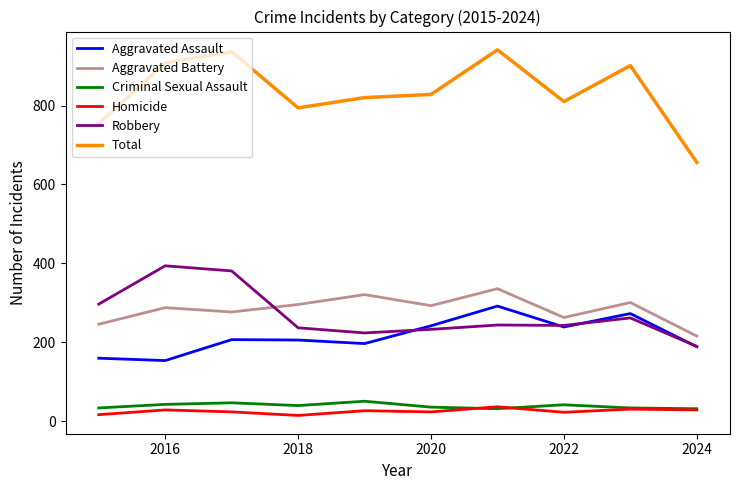

What is the lowest value of the Aggravated Assault series?

154